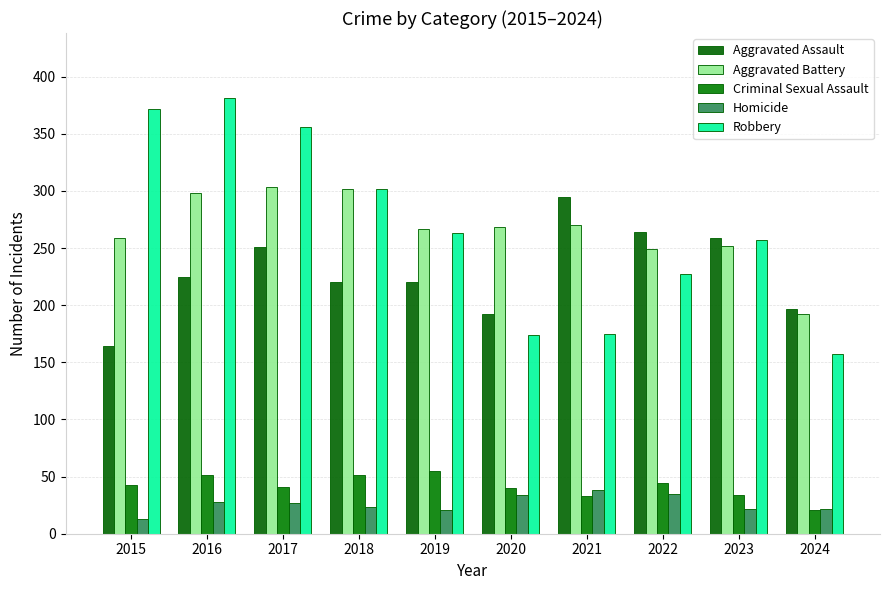

What is the difference between the Aggravated Assault values at 2019 and 2020?

28